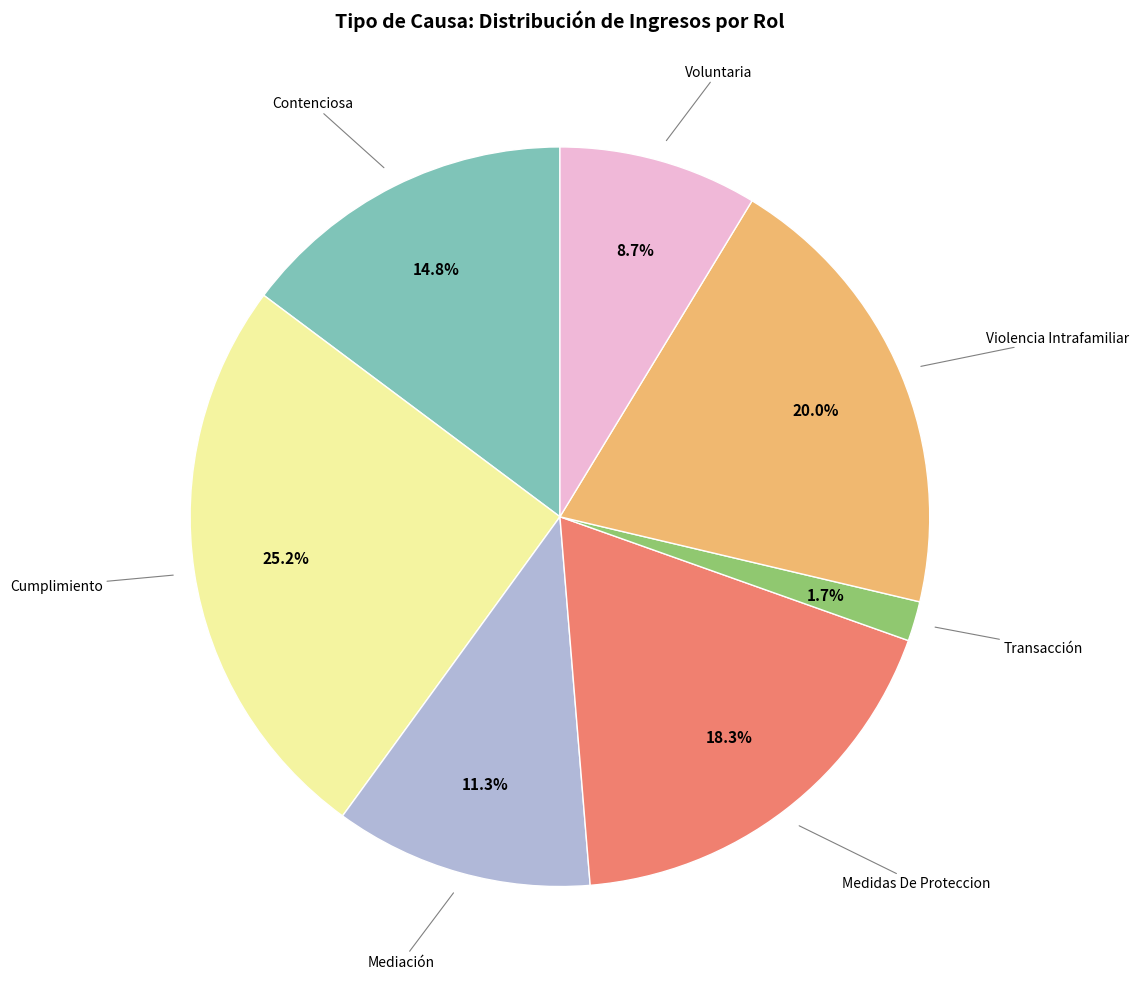

Does any single category account for the majority?

No